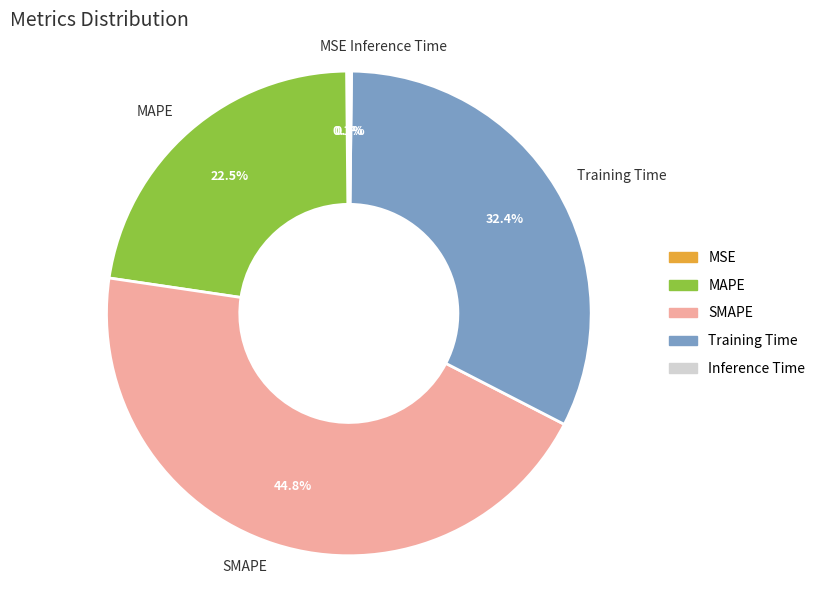

What is the largest slice in the pie chart?

SMAPE